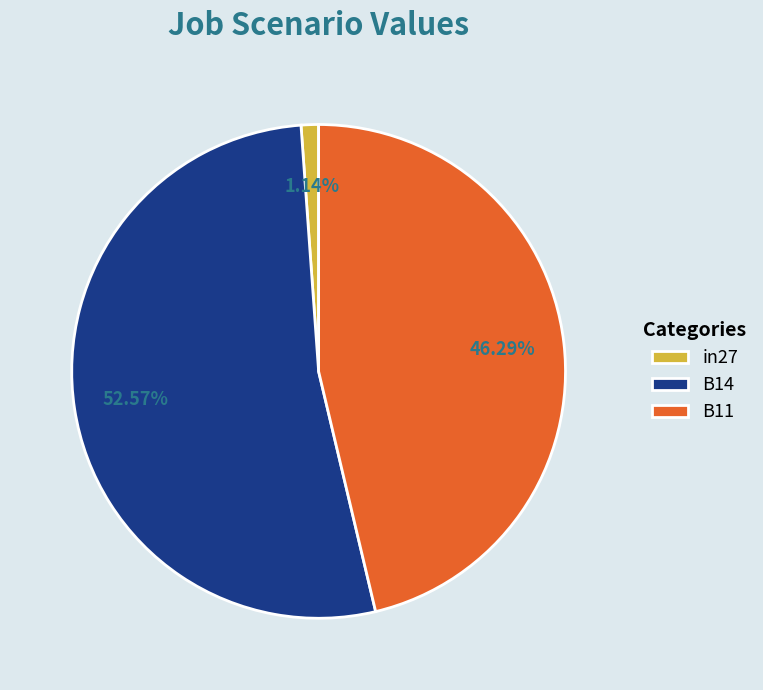

True or false: in27 accounts for 1% of the total.

True